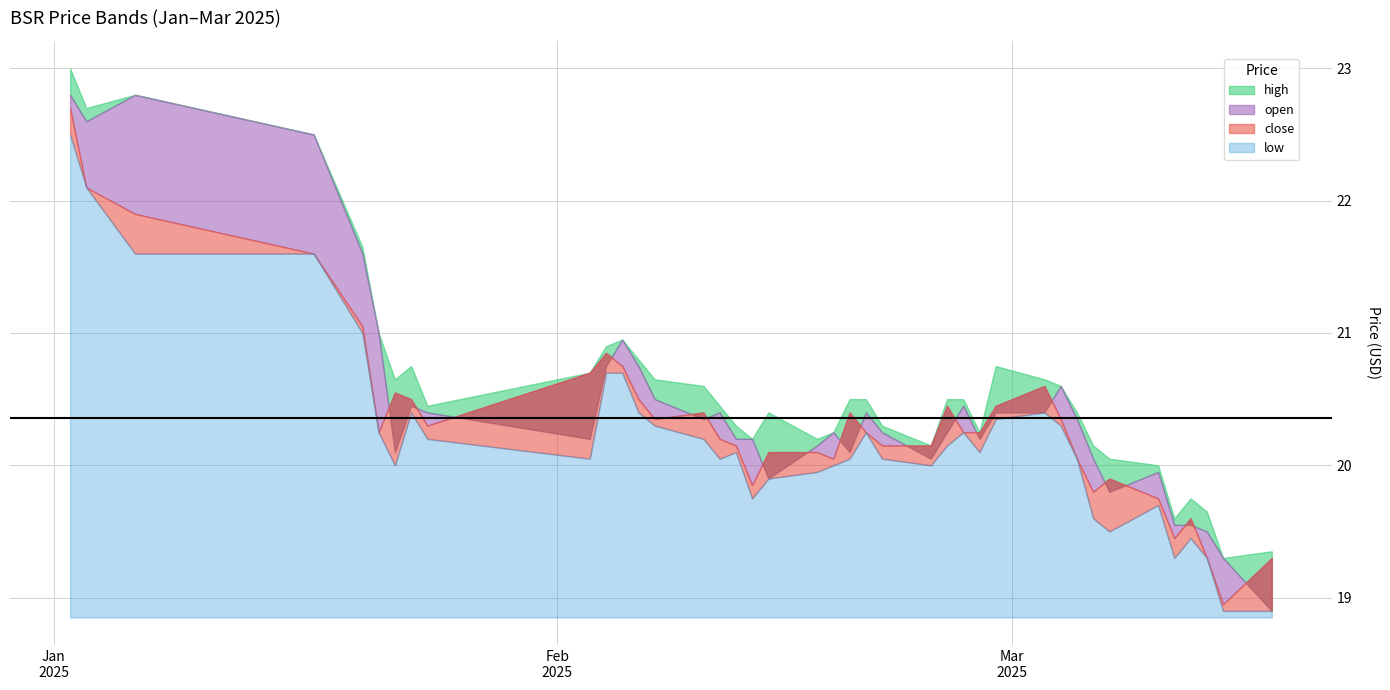

How many interior local peaks does the open series have?

9